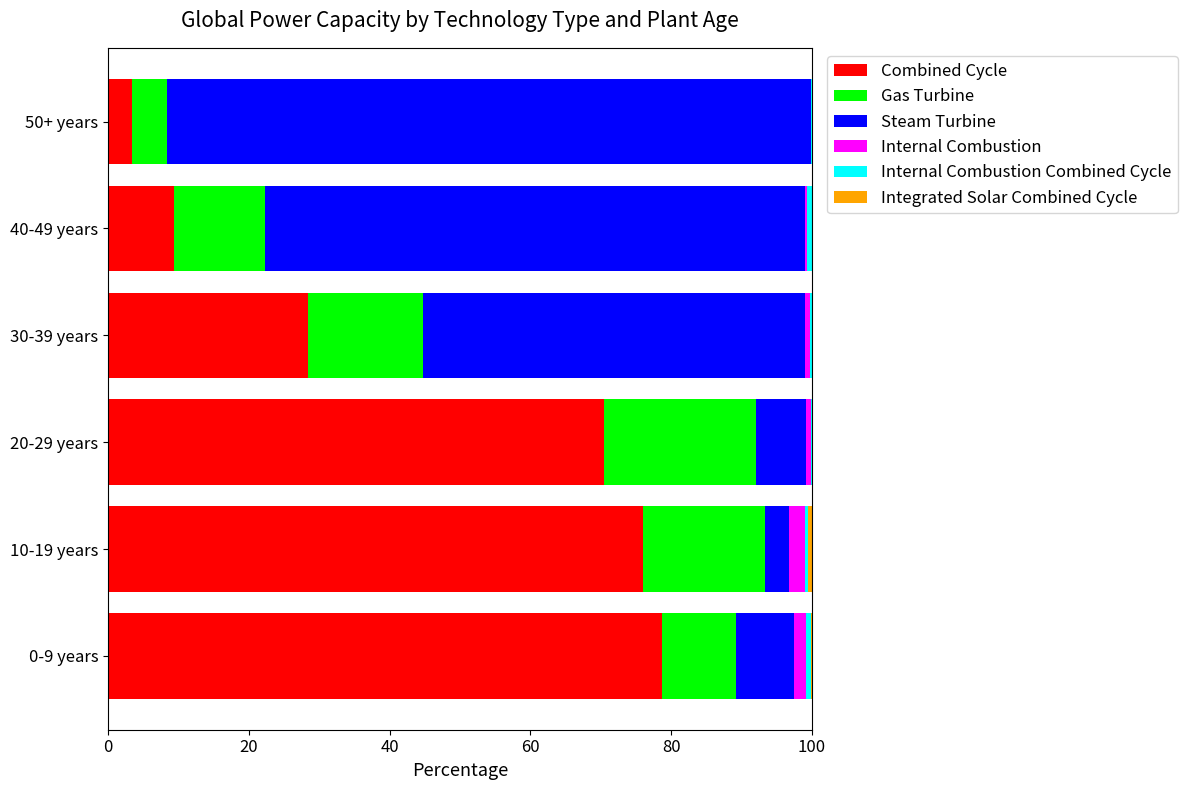

True or false: Combined Cycle has a value of 70.5 at 20-29 years.

True